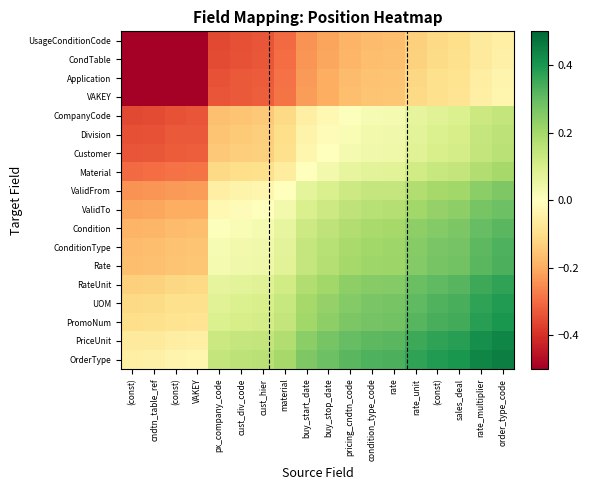

Which series has the largest total across all categories?

OrderType